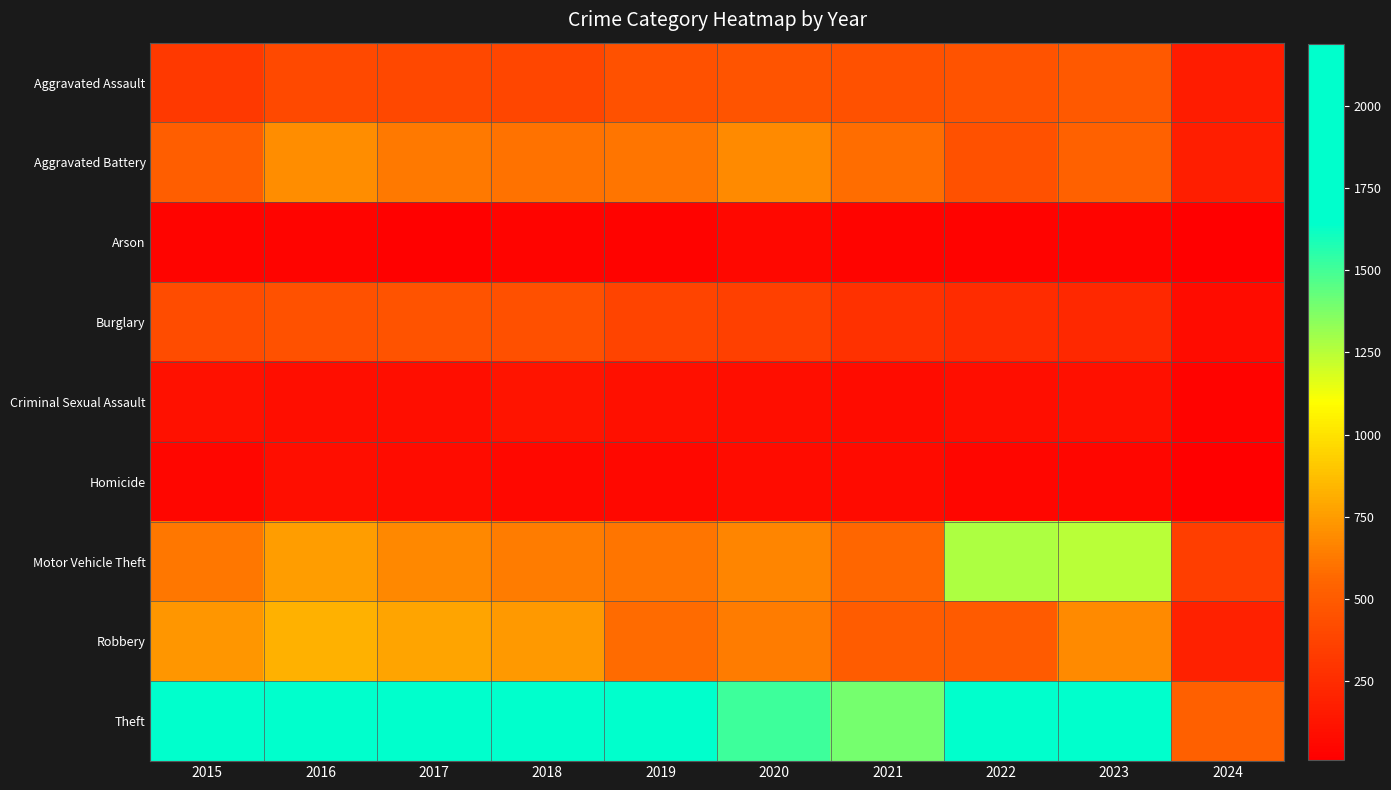

Which has a higher value, 2020 or 2019?

2020